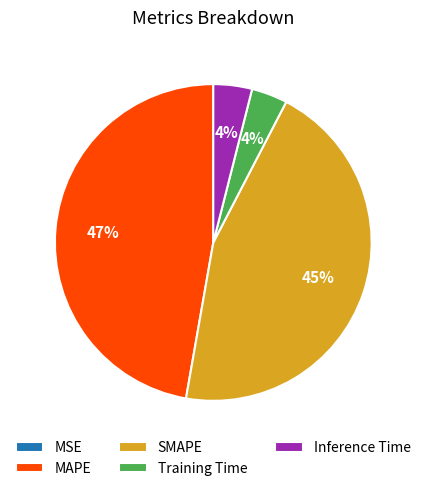

Does any single category account for the majority?

No